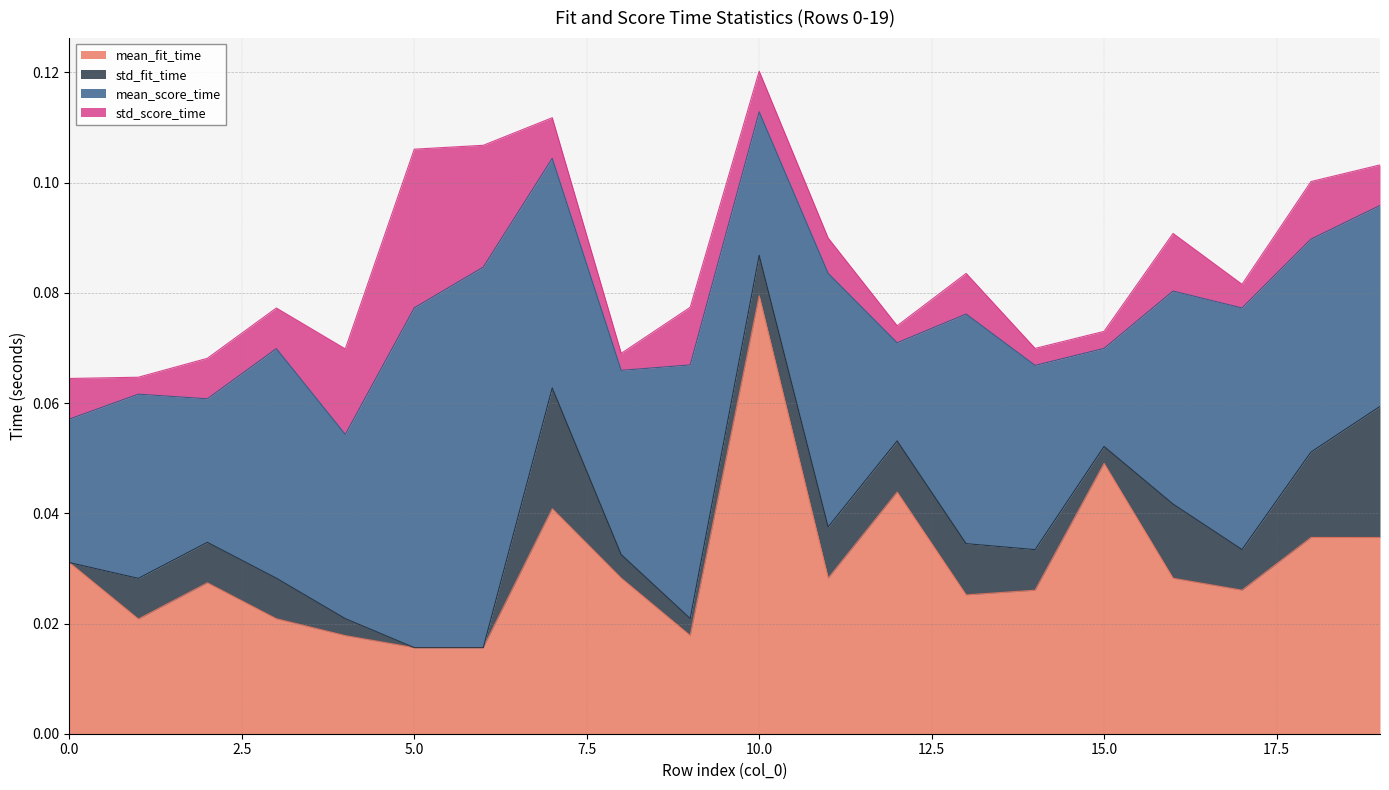

How many lines are shown in the chart?

4